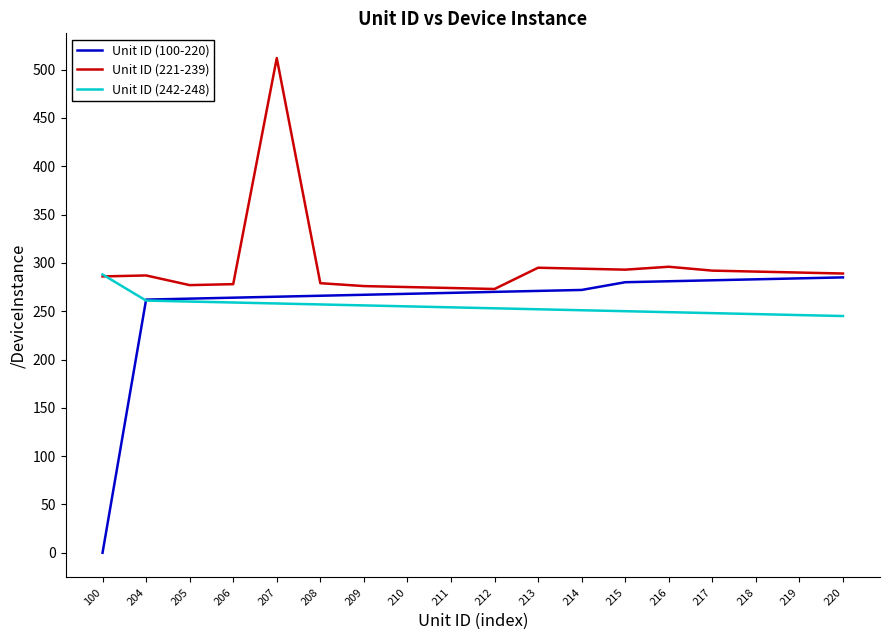

At which category is the sum across all series the highest?

207